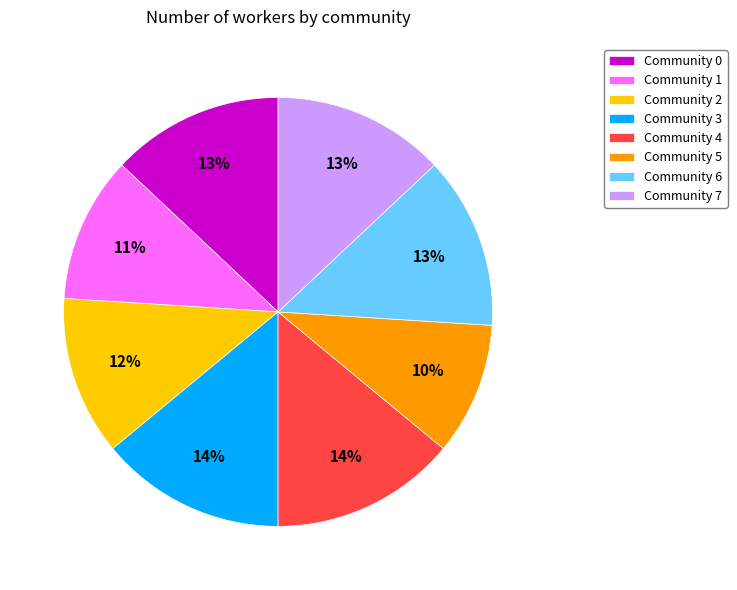

To the nearest percent, what portion does Community 6 represent?

13%